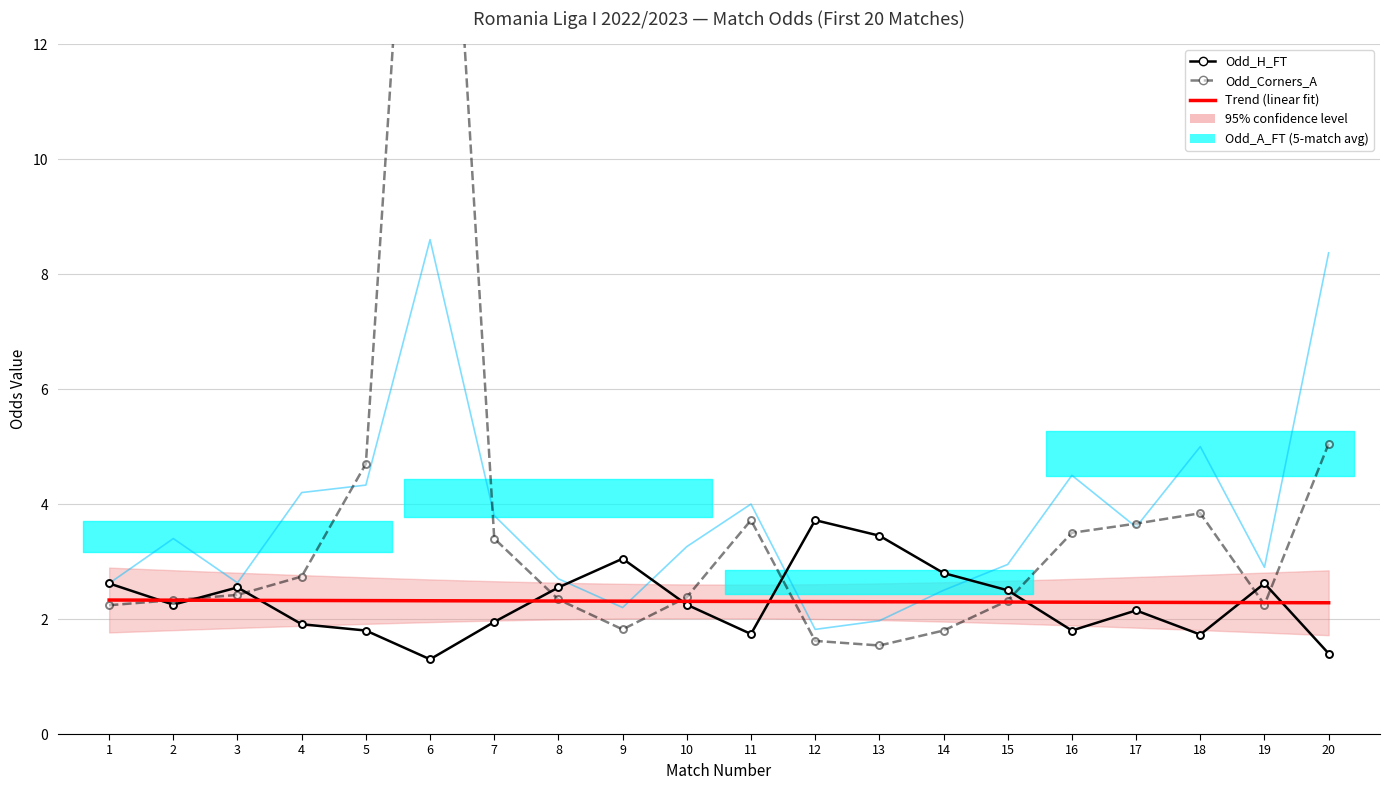

What is the sum of all Odd_Corners_A values?

75.7